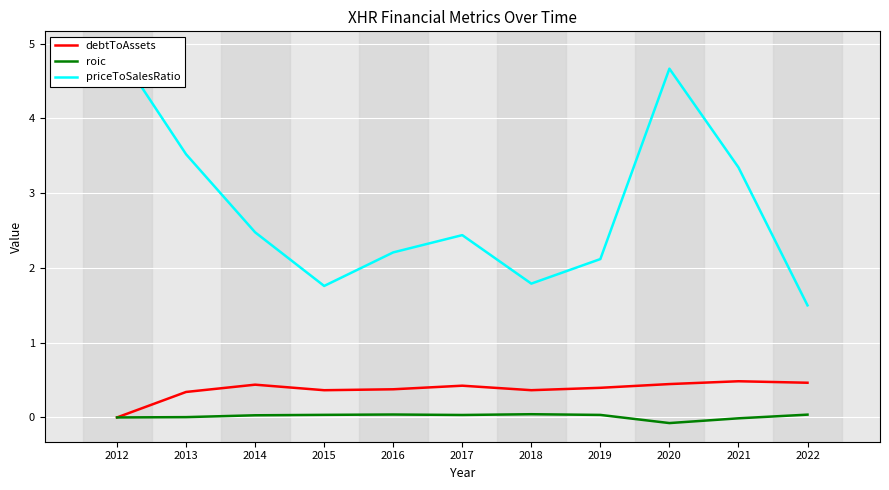

What are all the series names shown in the legend?

debtToAssets, roic, priceToSalesRatio